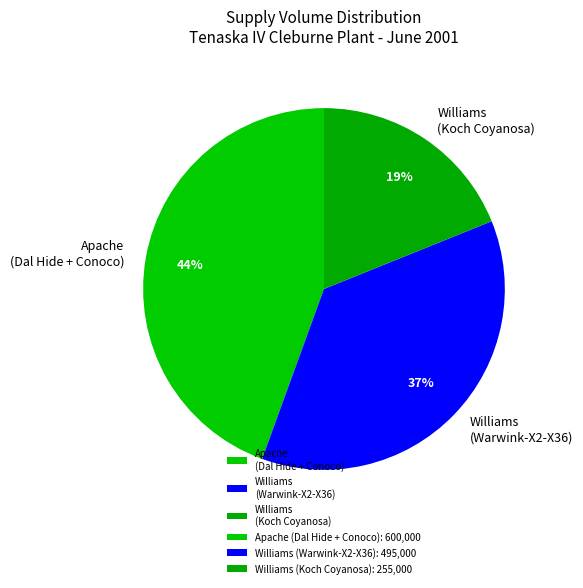

Combined, do Apache (Dal Hide + Conoco) and Williams (Koch Coyanosa) account for over 50%?

Yes